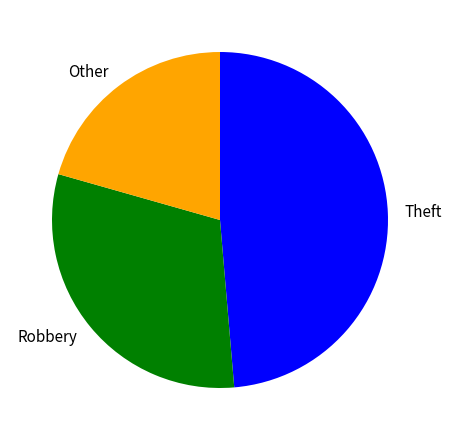

True or false: Theft accounts for 58% of the total.

False